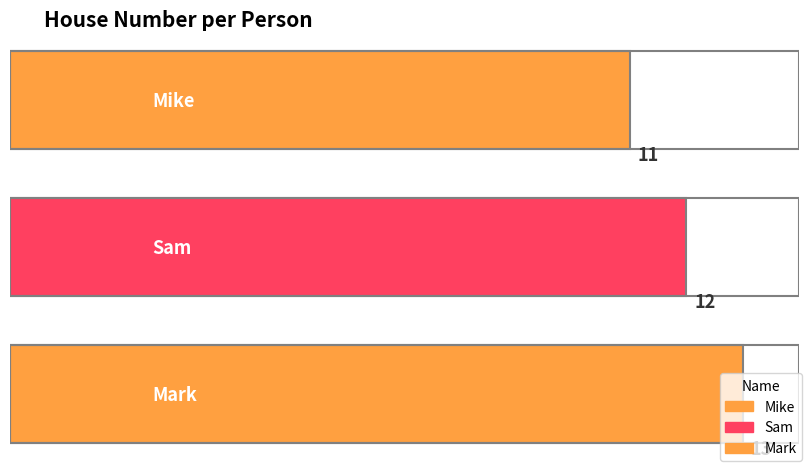

Which has a higher value, Mark or Mike?

Mark